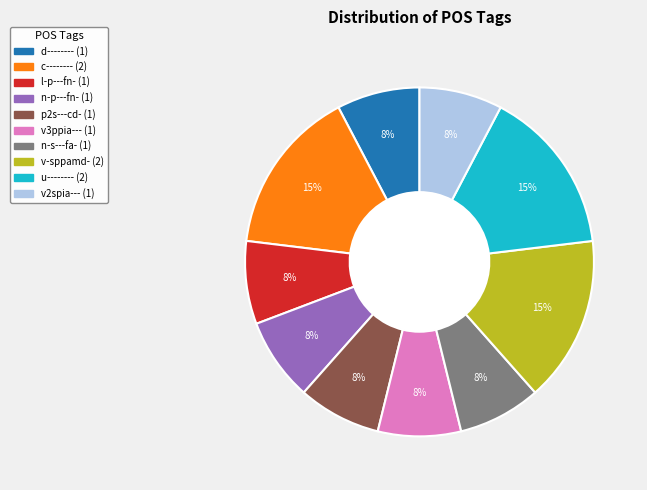

The v3ppia--- slice represents 8% of the pie. True or false?

True